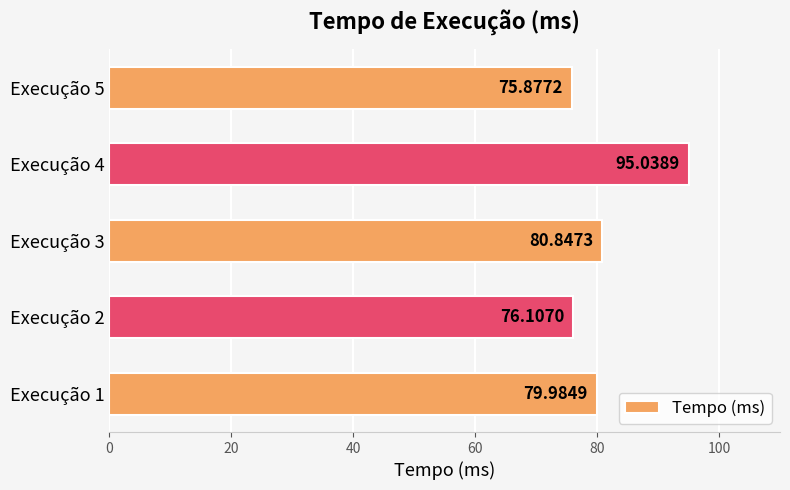

Which category has the highest value across all series?

Execução 4